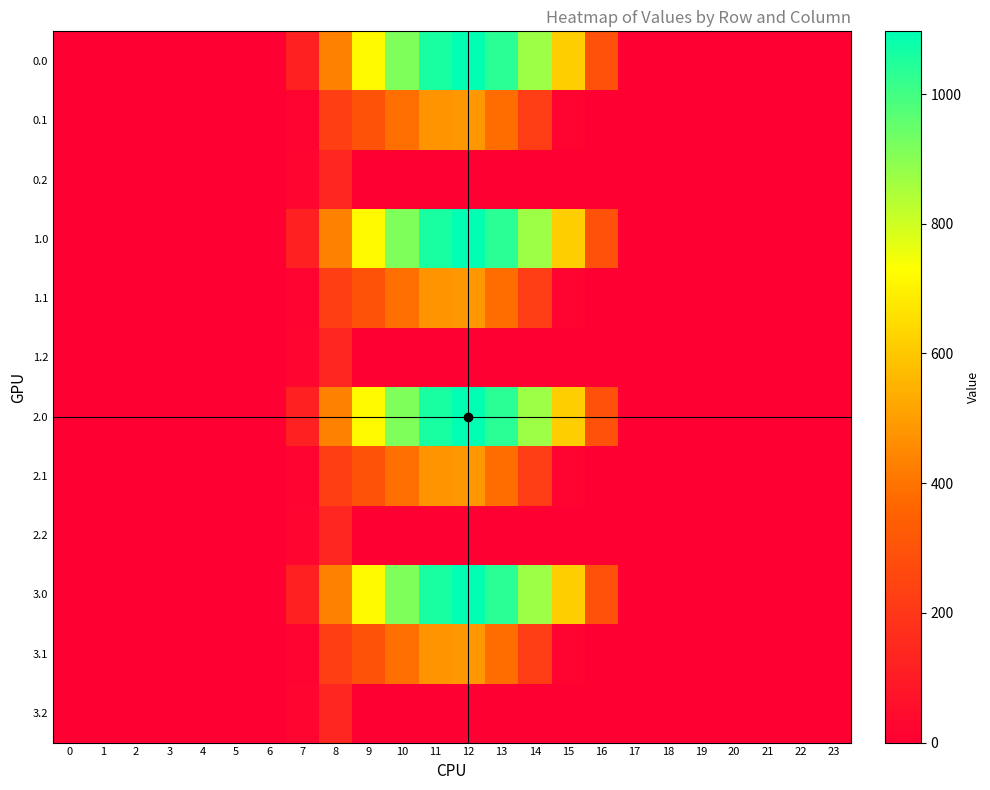

What is the greatest value displayed?

1096.7